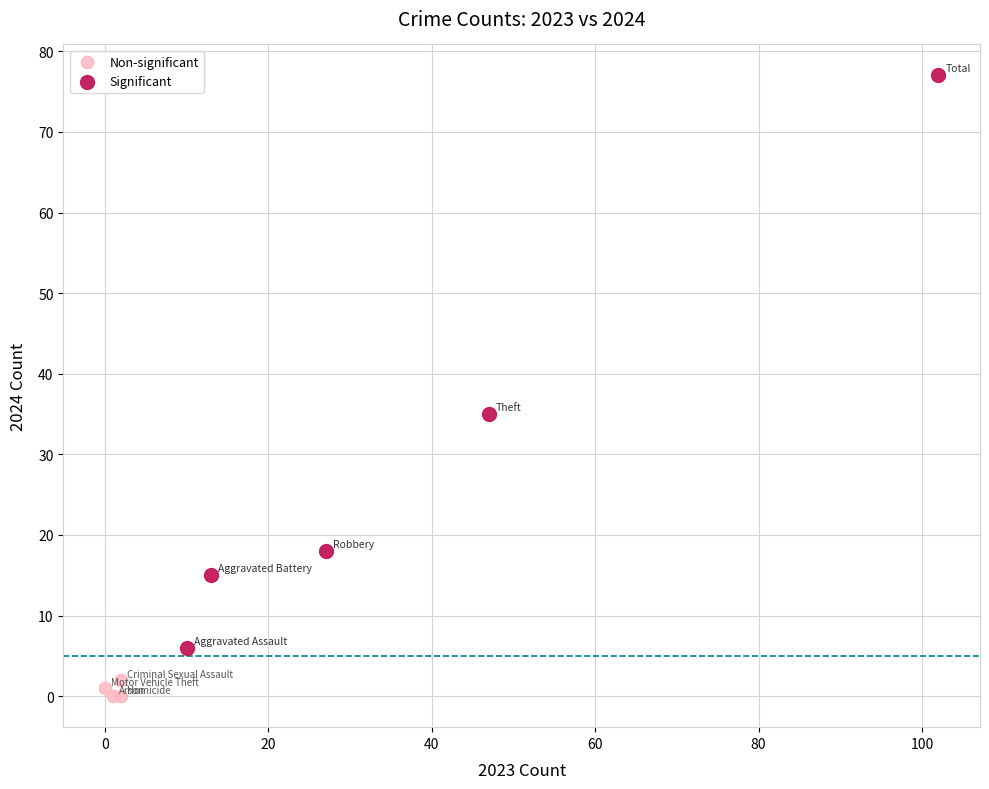

Which series reaches the maximum Y coordinate?

Significant